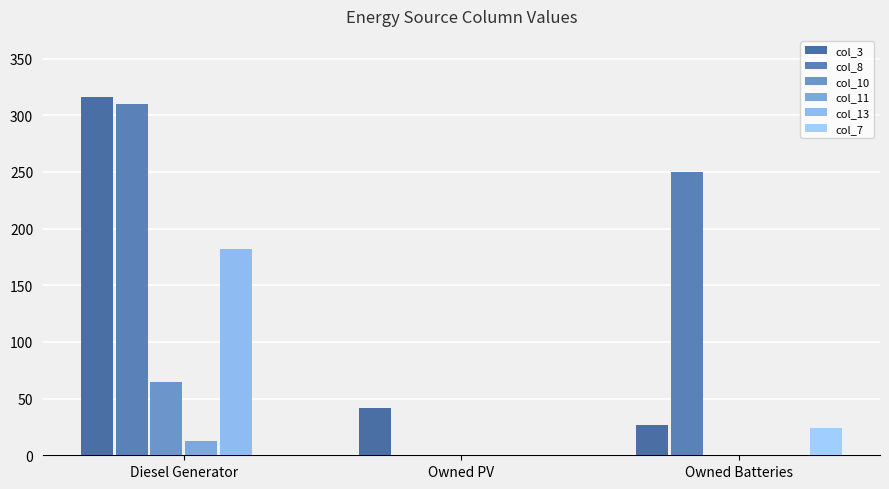

What is the label of the 1st bar from the left?

Diesel Generator